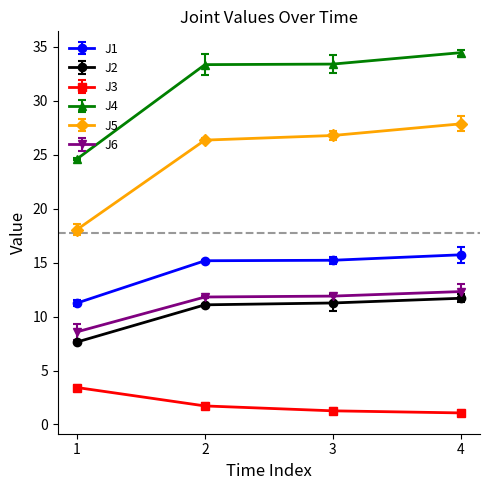

Which category has the lowest value in the J4 series?

1